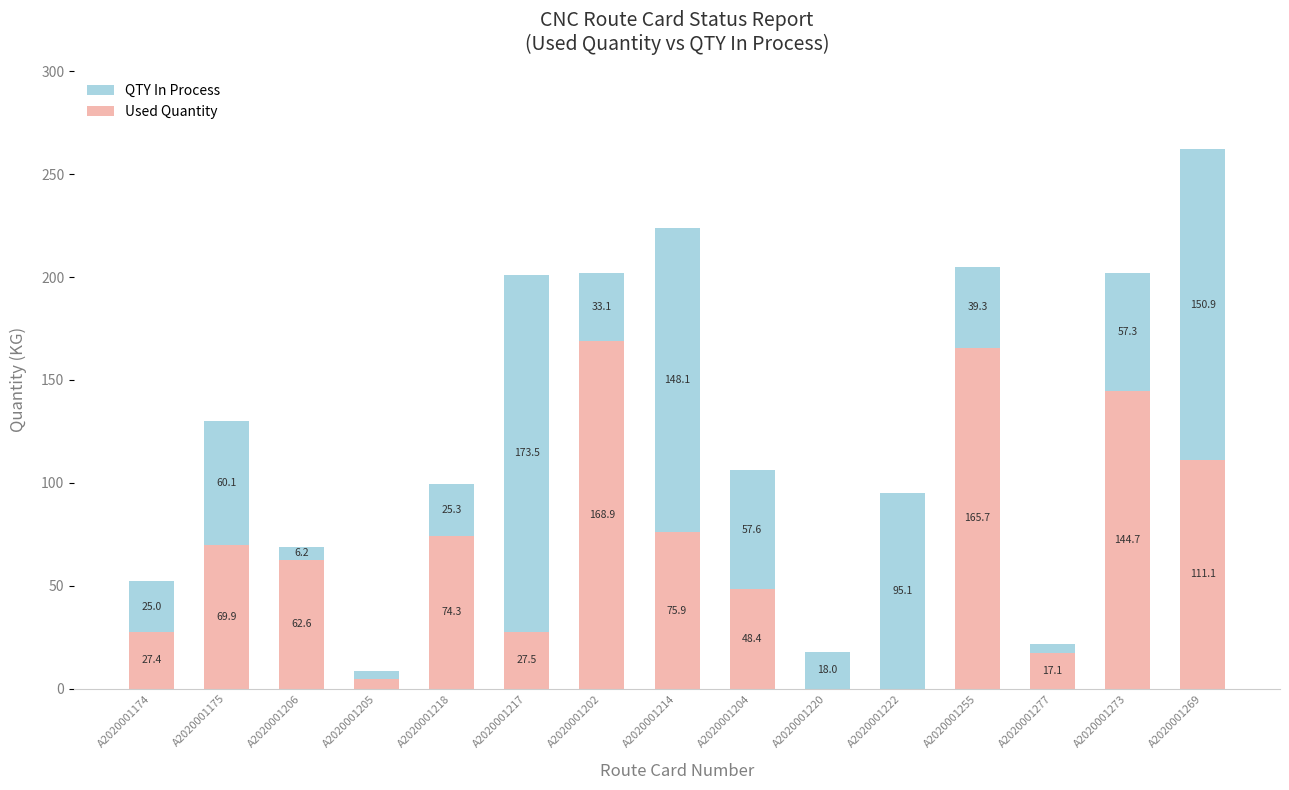

Where does the Used Quantity series first go above 62?

A2020001175